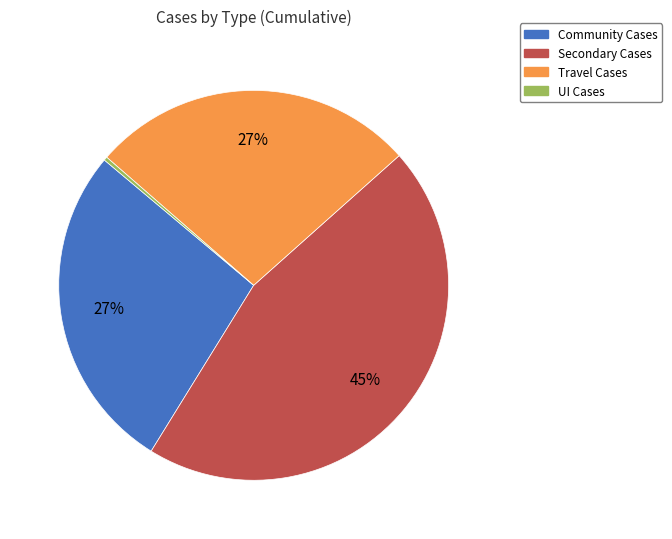

Do Community Cases and Secondary Cases together represent more than half of the pie?

Yes